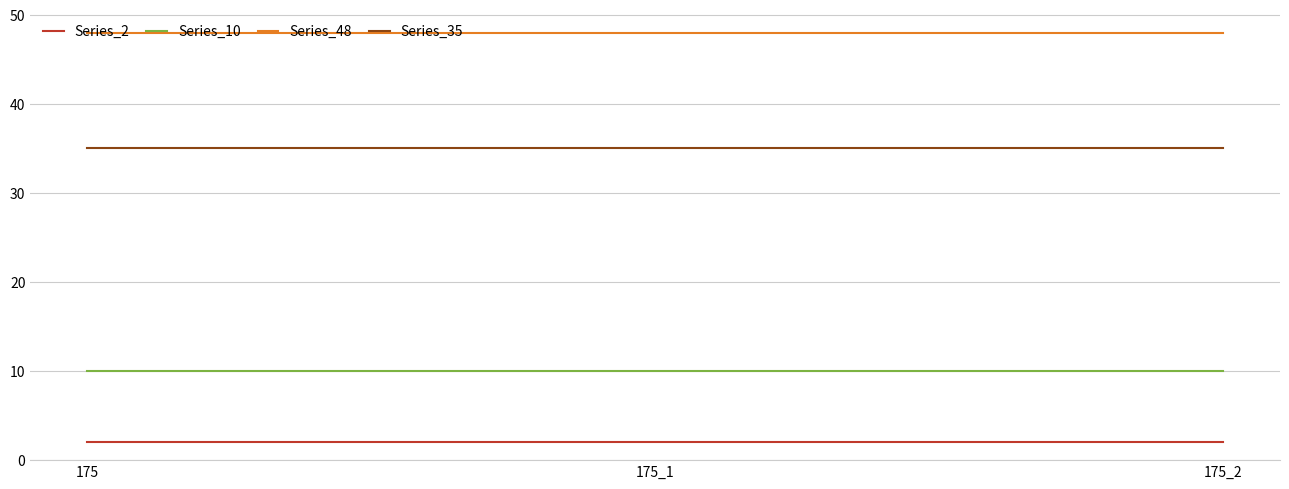

Rank the series by their average value, from lowest to highest.

Series_2, Series_10, Series_35, Series_48